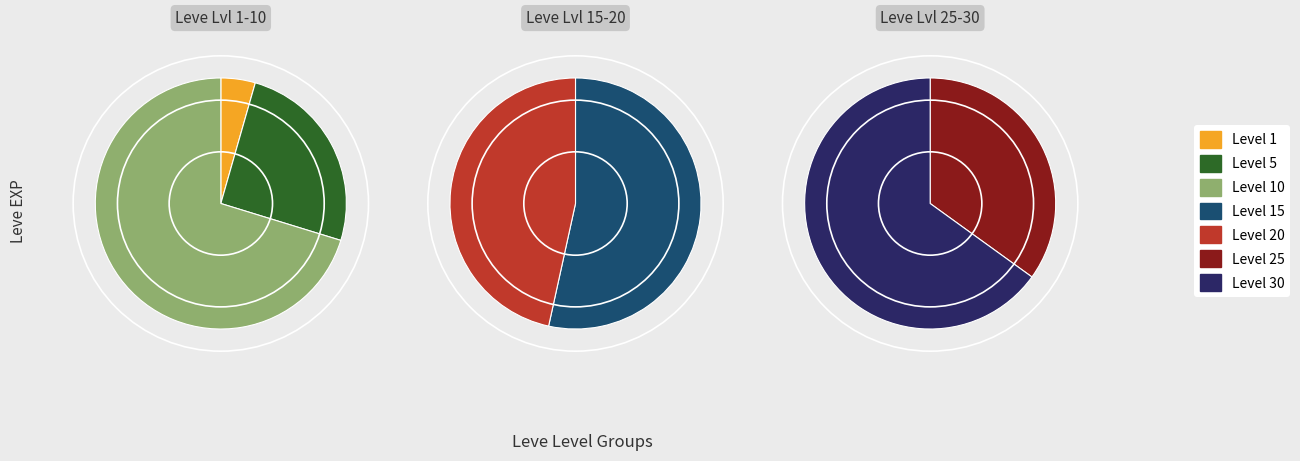

True or false: Level 10 accounts for 21% of the total.

False